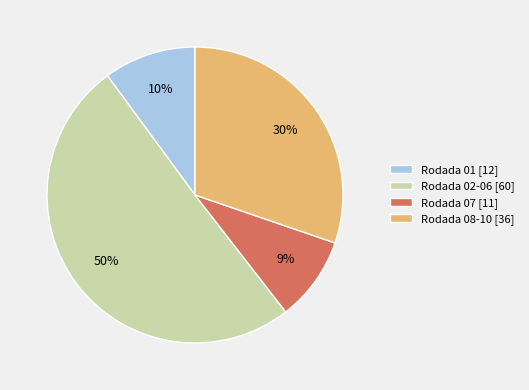

To the nearest percent, what portion does Rodada 08-10 [36] represent?

30%